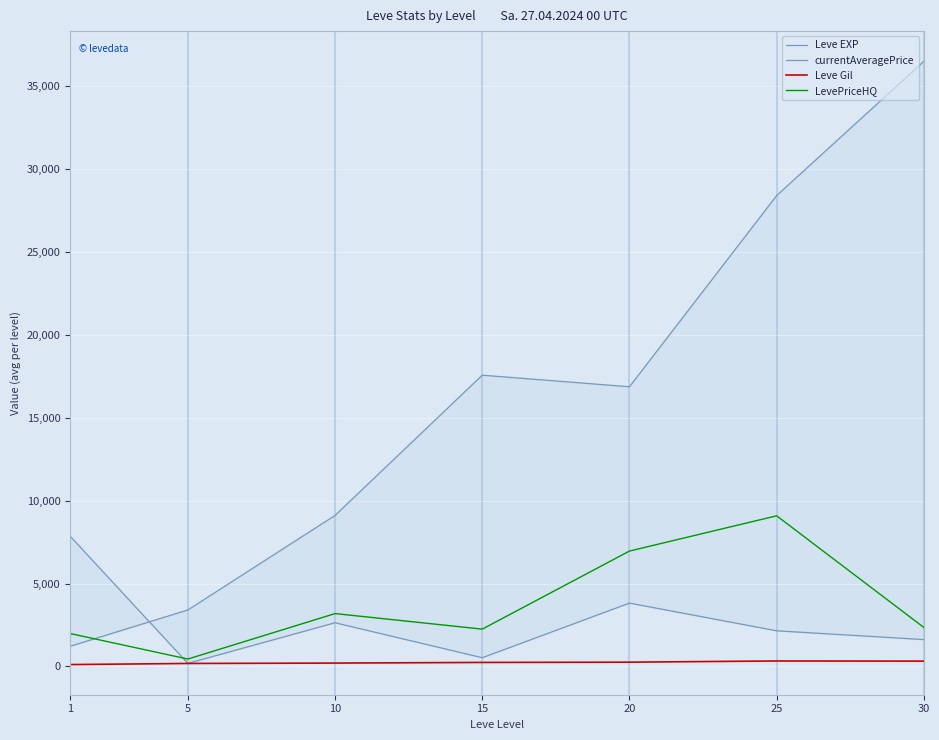

Where is the first local maximum for currentAveragePrice?

10